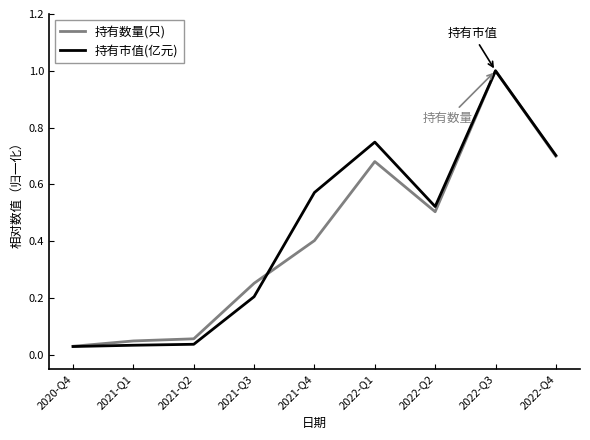

Which series changed the most between 2022-Q2 and 2022-Q3?

持有数量(只)